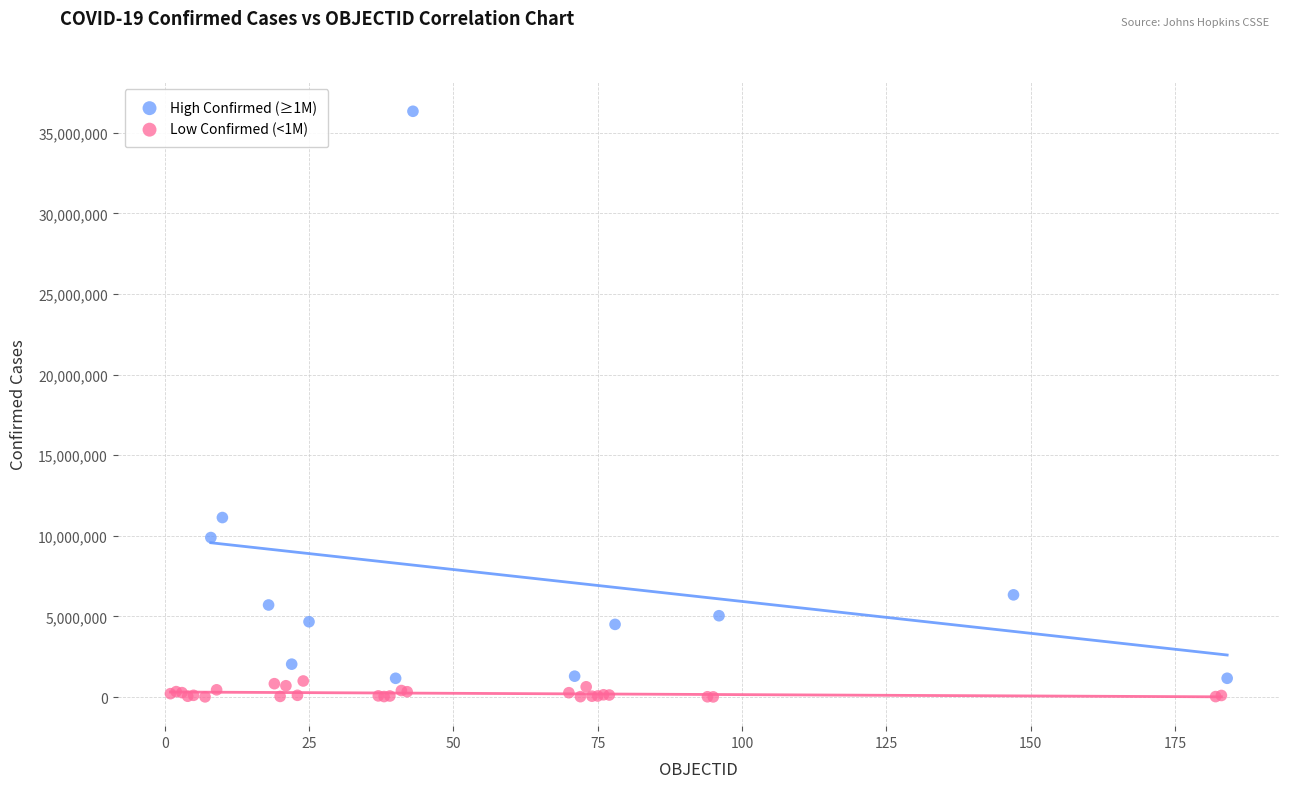

Which series reaches the maximum Y coordinate?

High Confirmed (≥1M)